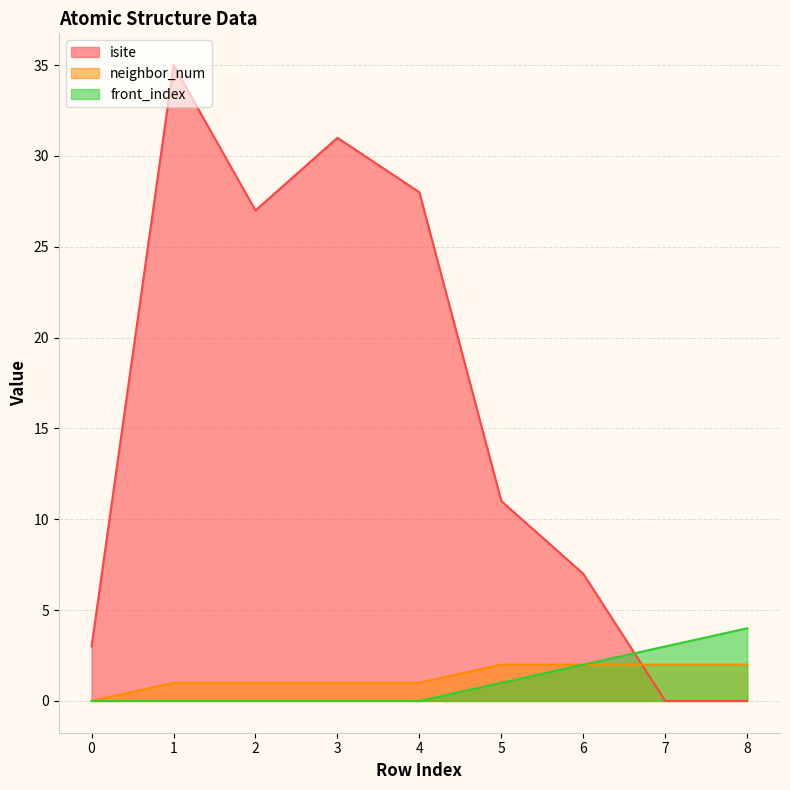

Is it true that front_index equals 2 at 6?

True